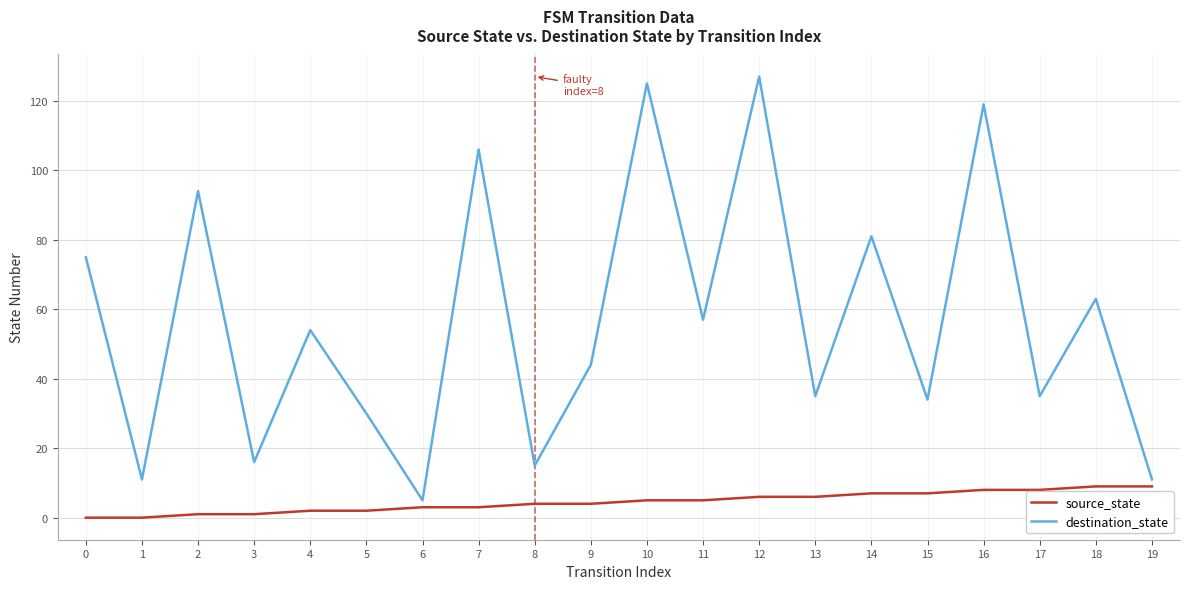

Does the chart display data point markers on the line(s)?

No